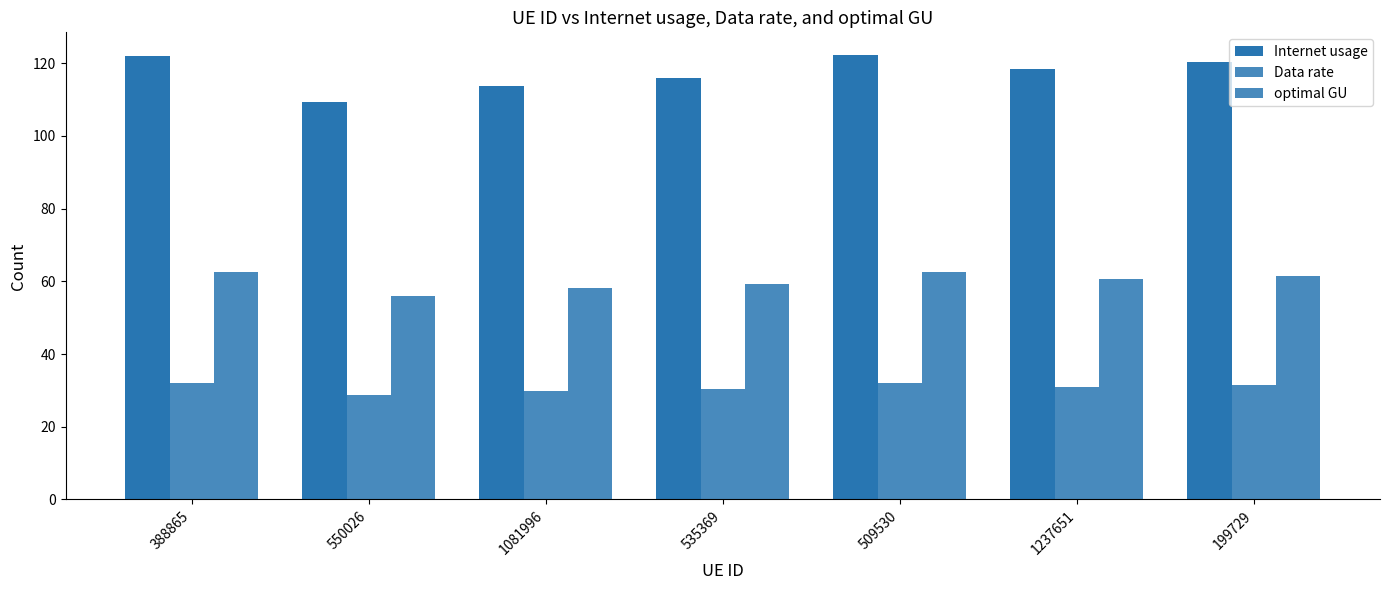

How many series are shown in this chart?

3